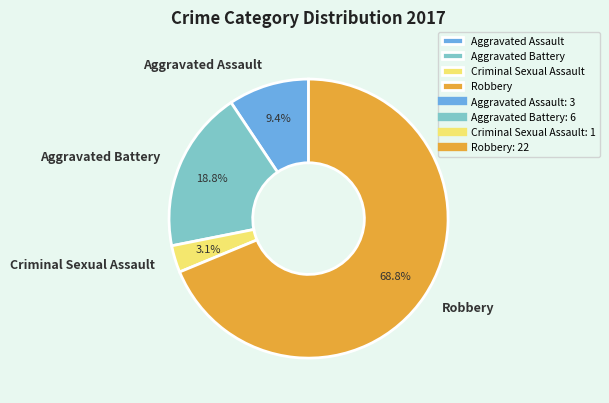

What percentage is the Aggravated Assault slice, to the nearest percent?

9%